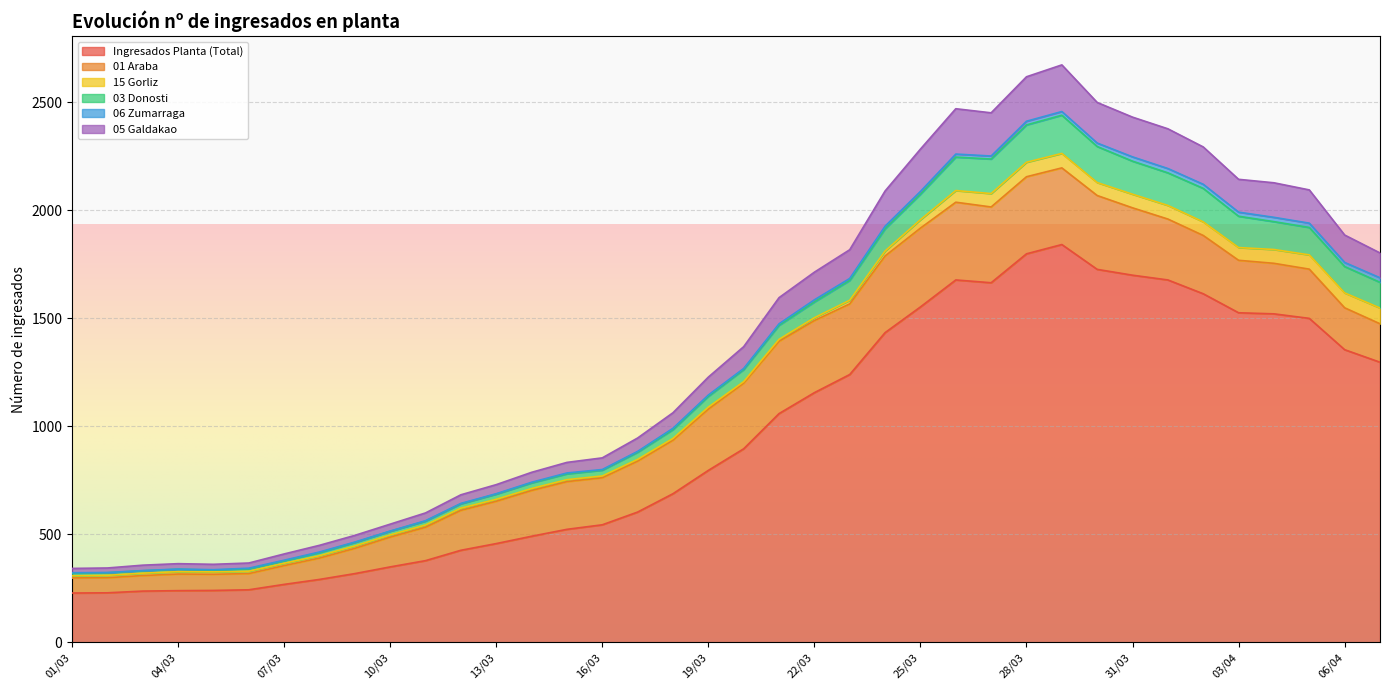

What position from the left is 27/03?

27